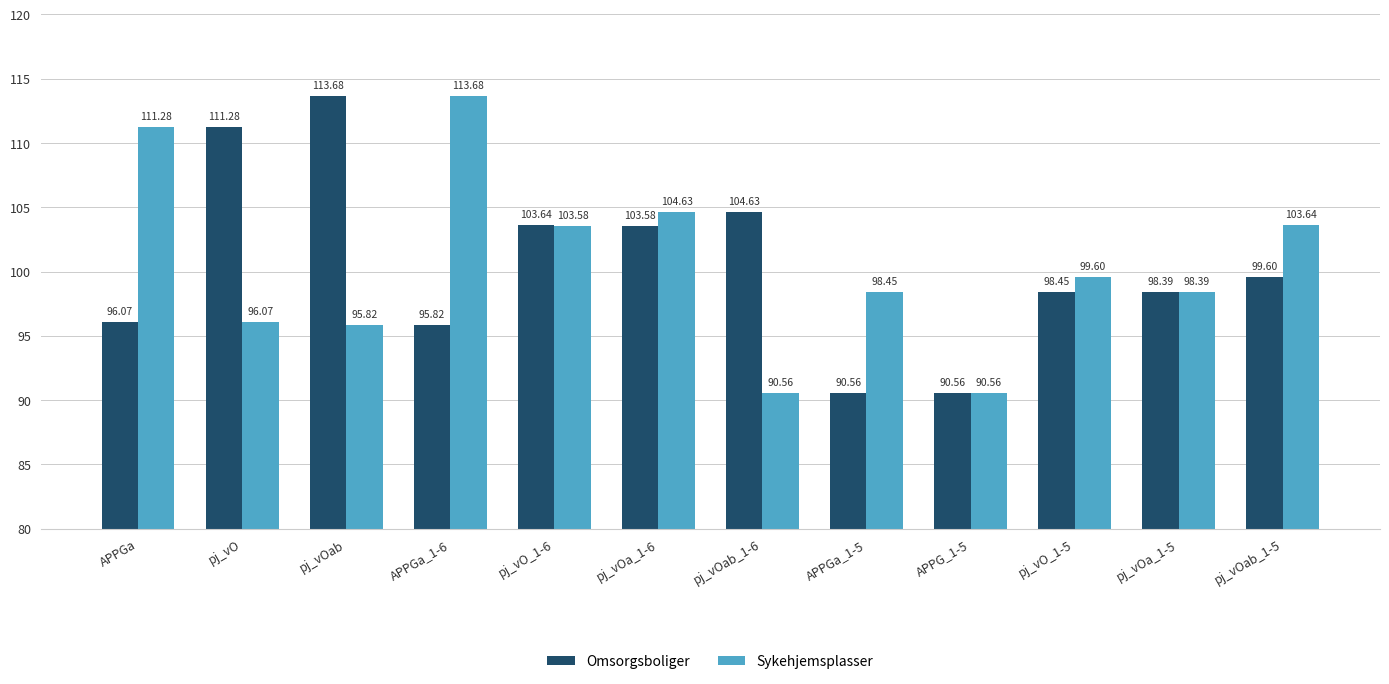

What position from the right is APPGa_1-6?

9